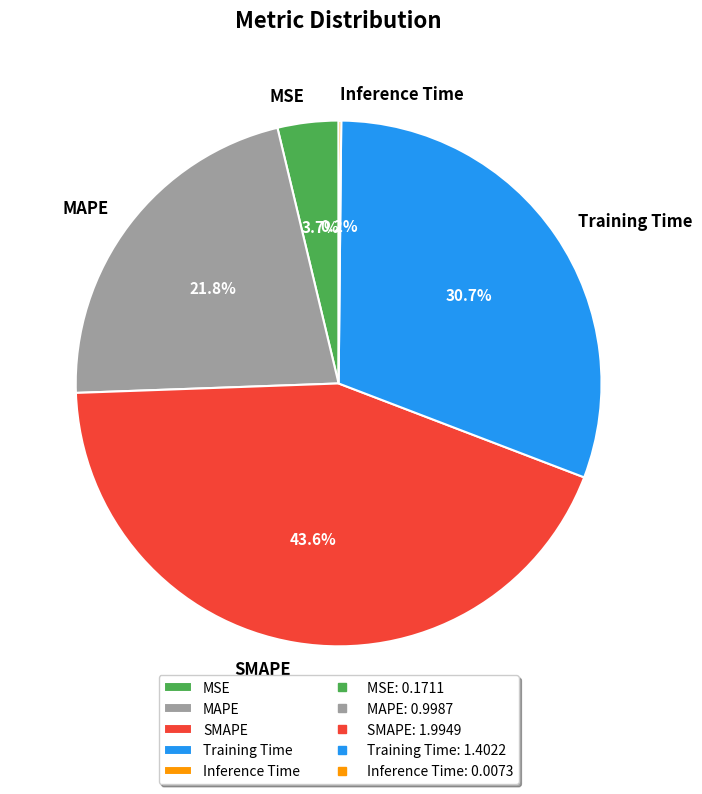

Which slice is the largest?

SMAPE